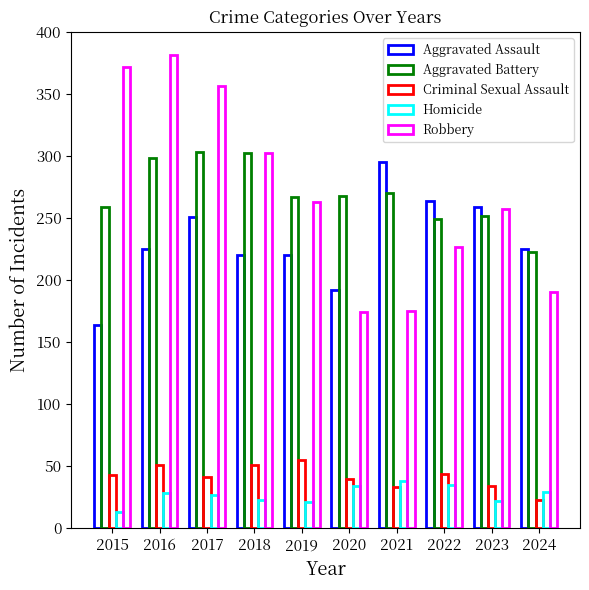

How many distinct data groups are displayed?

5